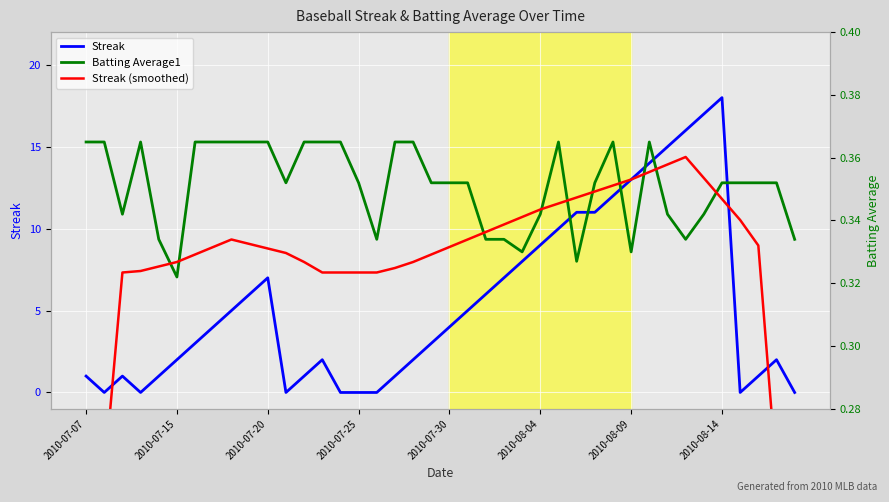

In Streak (smoothed), how many points are lower than both neighbors (excluding endpoints)?

1